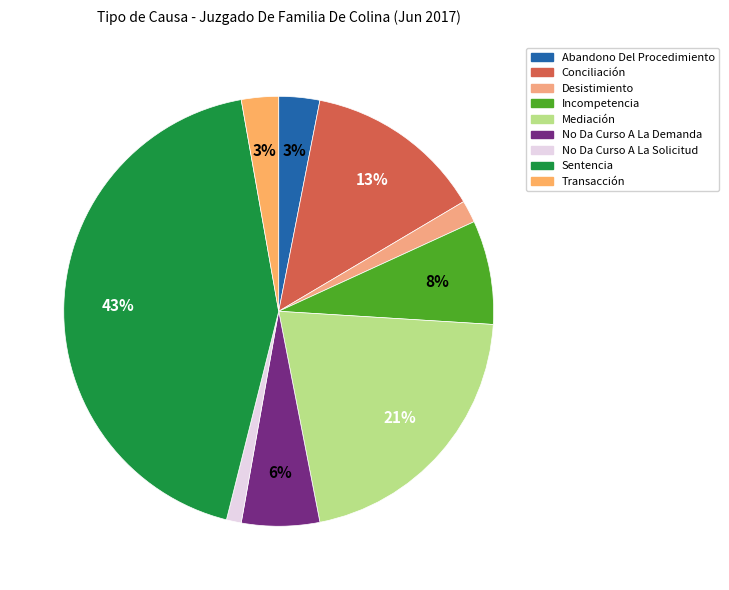

How many segments does this pie chart have?

9